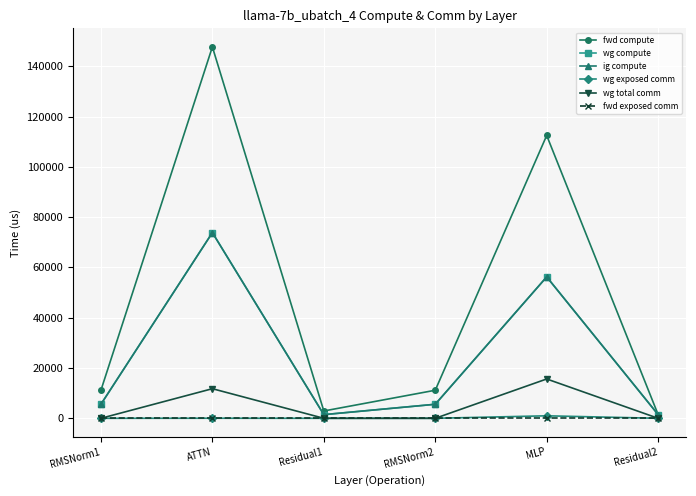

Which series has the widest spread of values?

fwd compute